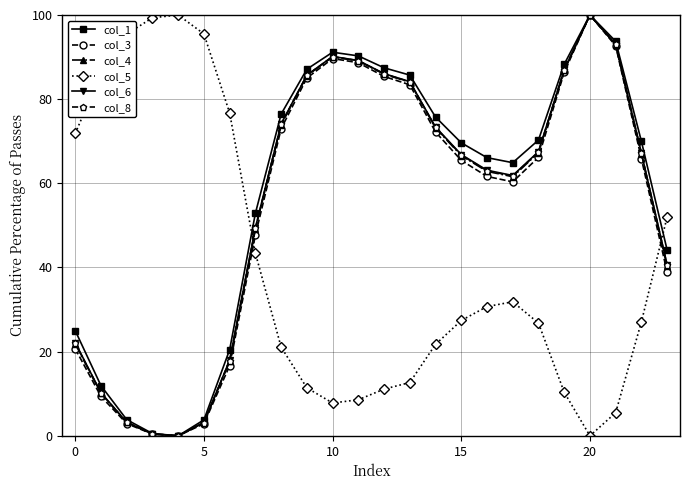

How many values in col_1 are above zero?

23